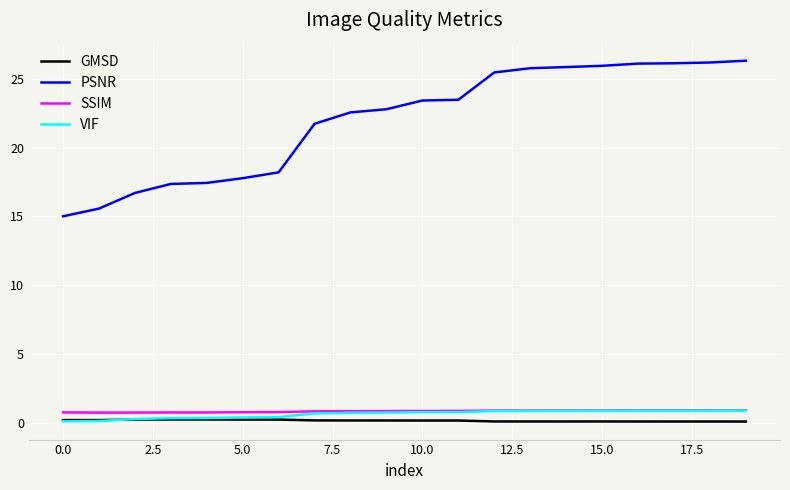

Count the SSIM values in the range 0 to 1.

20